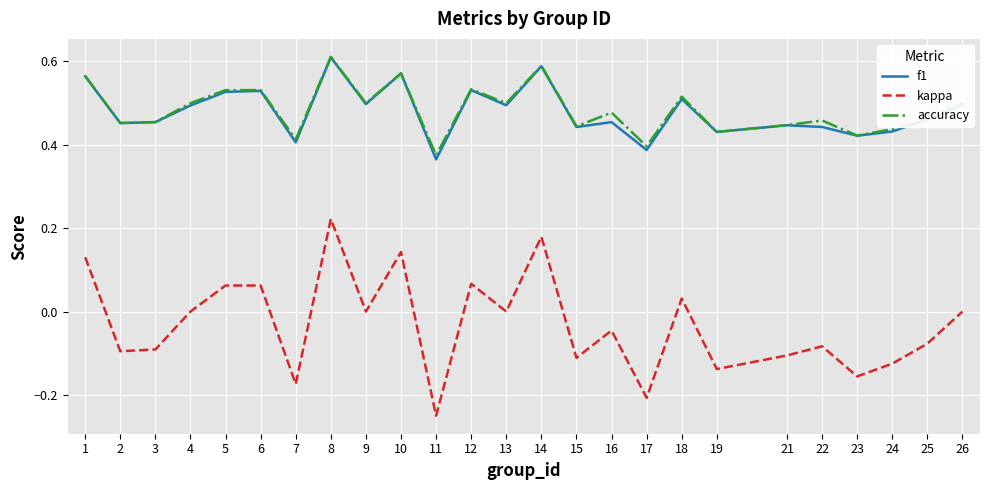

Which category has the highest value in the f1 series?

8